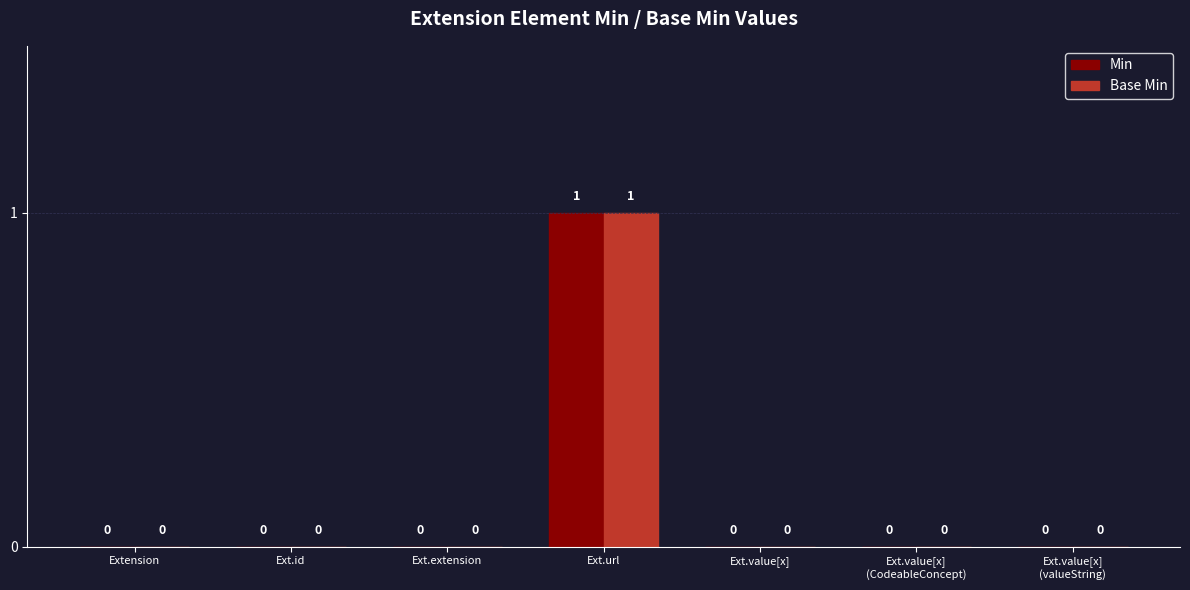

How many Base Min values are between 0 and 1?

7